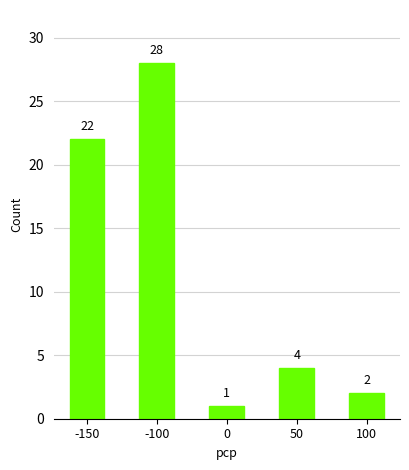

What is the sum of the values at 50 and 0?

5